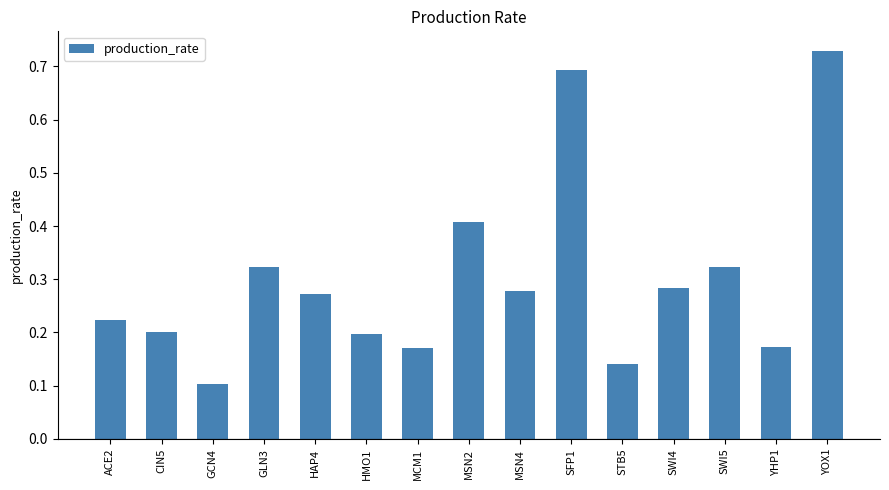

Which label corresponds to the largest value in the chart?

YOX1